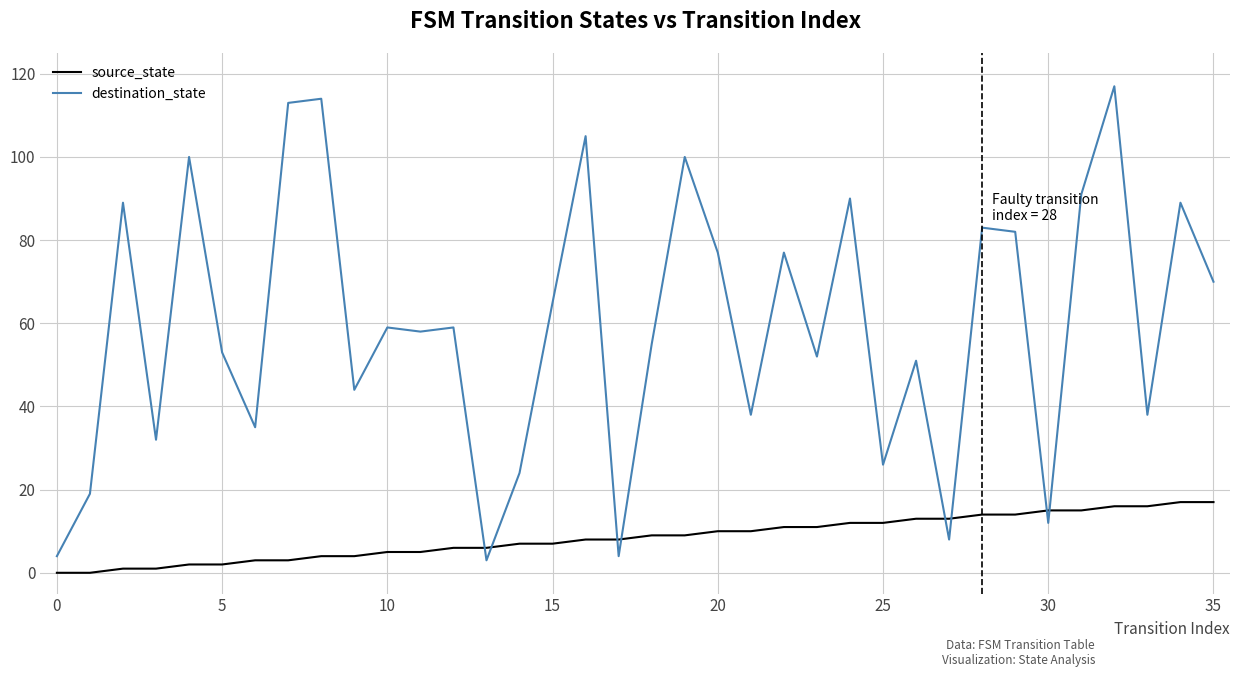

What is the highest value of the destination_state series?

117